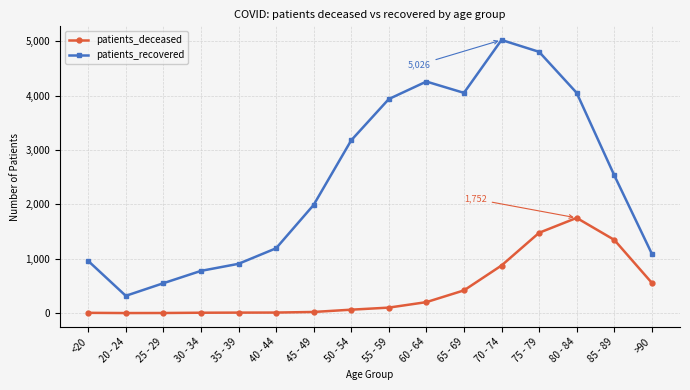

Is this an area chart (filled region under the line)?

No